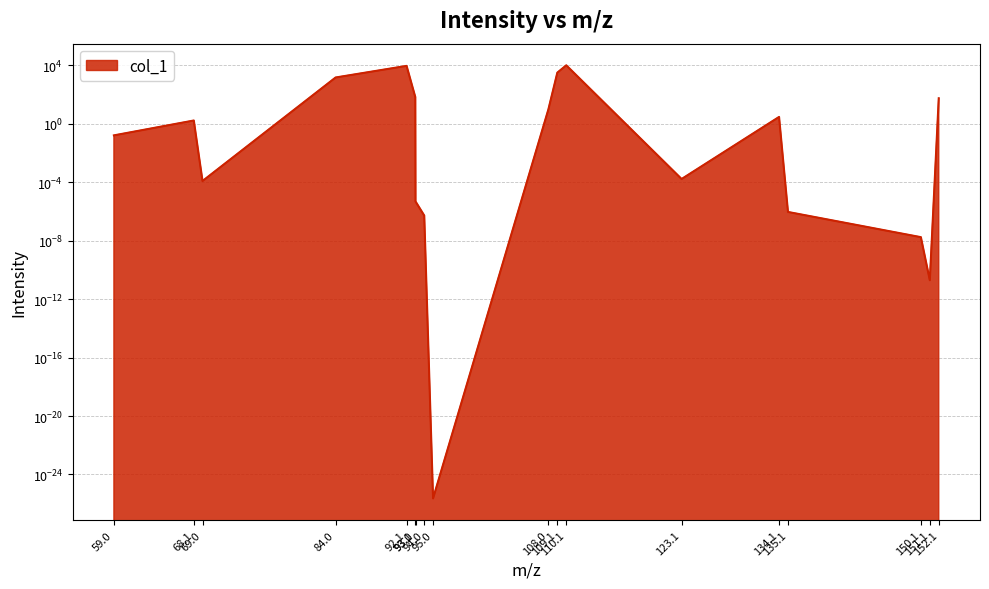

Count the number of data series in this chart.

1